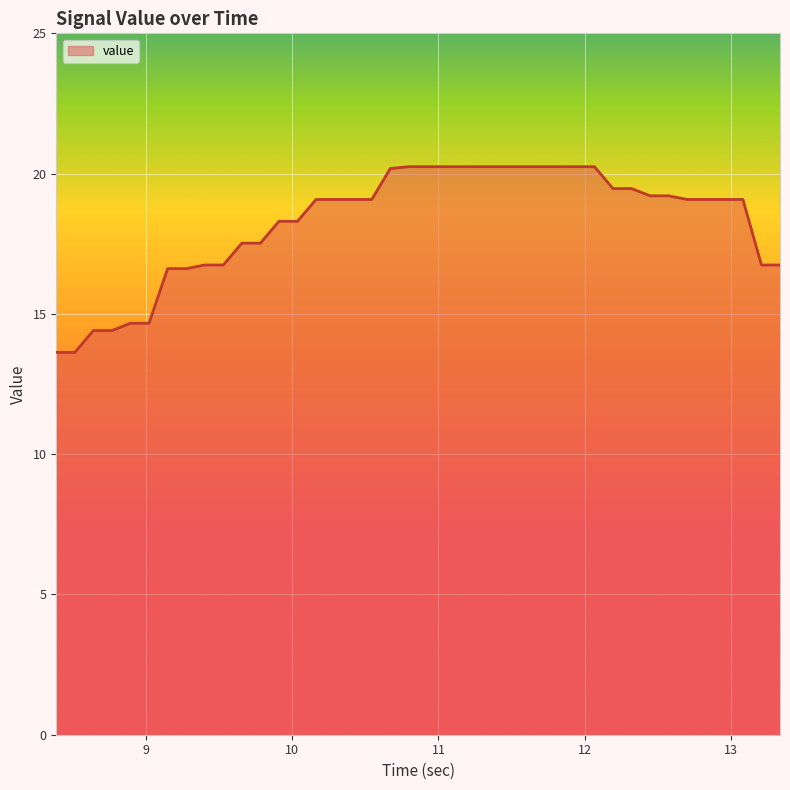

What is the difference between the second highest and minimum values?

6.6